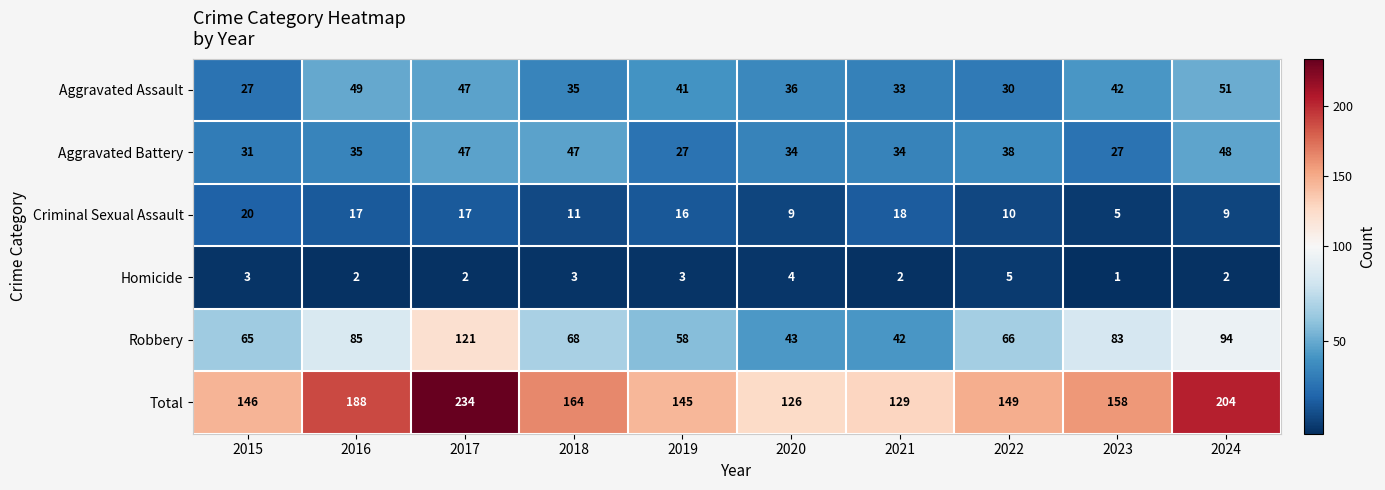

The value of Total at 2021 is 42. True or false?

False